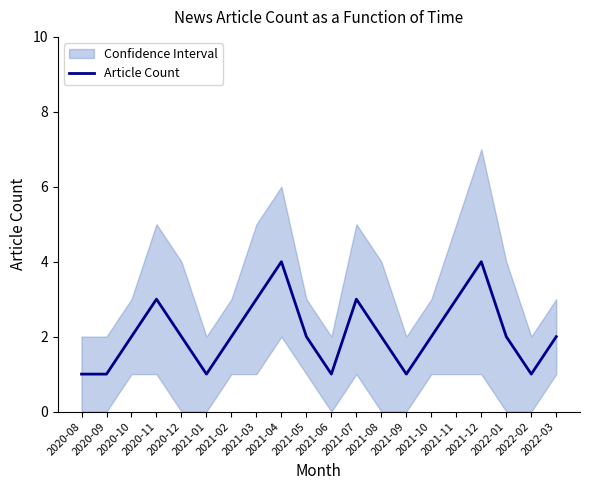

What is the change in value from 2020-10 to 2021-09?

-1